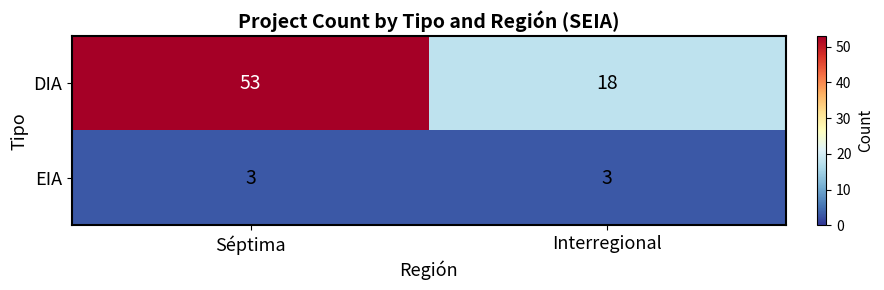

What is the lowest value of the EIA series?

3